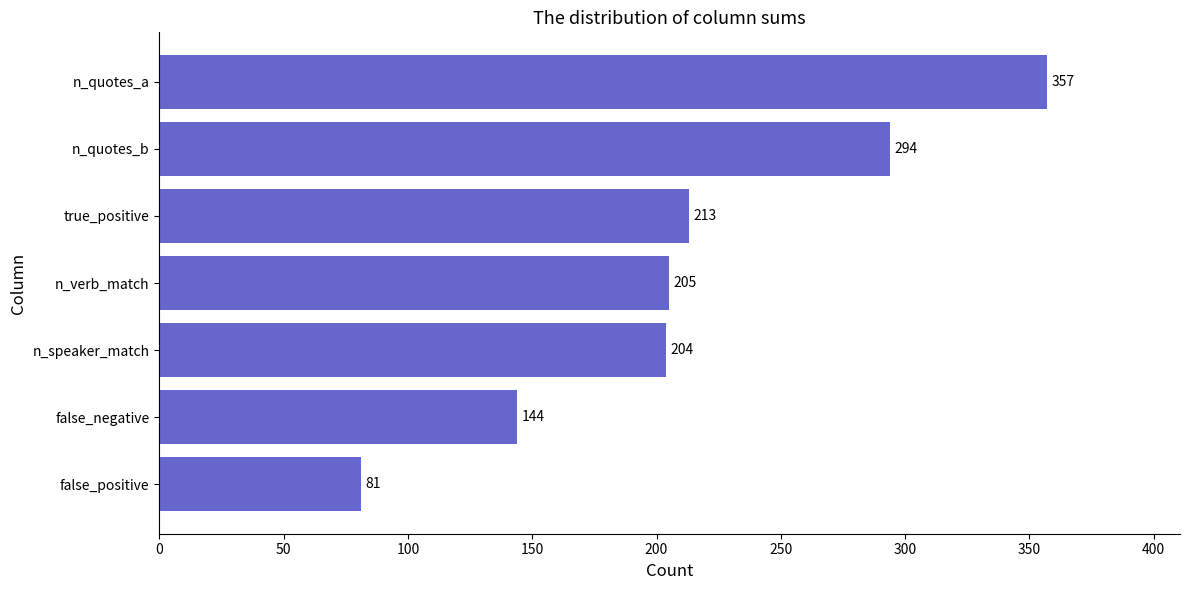

List the labels in order of value, smallest first.

false_positive, false_negative, n_speaker_match, n_verb_match, true_positive, n_quotes_b, n_quotes_a